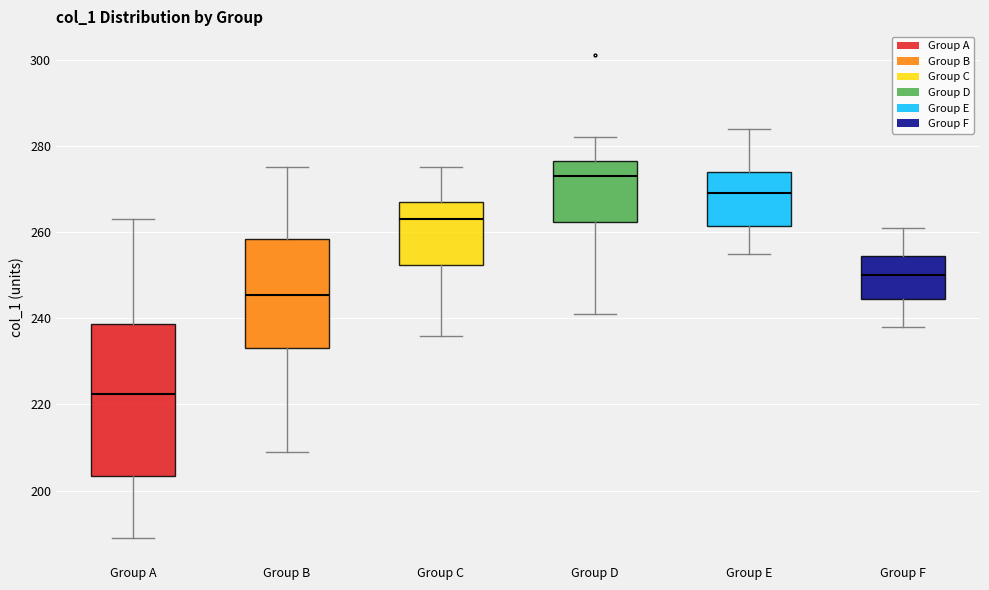

Reading left to right, transcribe this box plot: for each box, give where its median line is, the range the box spans, and where its two whiskers end, as read against the y-axis. The values are not printed on the chart, so give them approximately, as read against the axis.

Group A: median 222, box 204 to 238, whiskers 190 to 264
Group B: median 246, box 234 to 258, whiskers 210 to 276
Group C: median 264, box 252 to 268, whiskers 236 to 276
Group D: median 274, box 262 to 276, whiskers 242 to 282
Group E: median 270, box 262 to 274, whiskers 256 to 284
Group F: median 250, box 244 to 254, whiskers 238 to 262